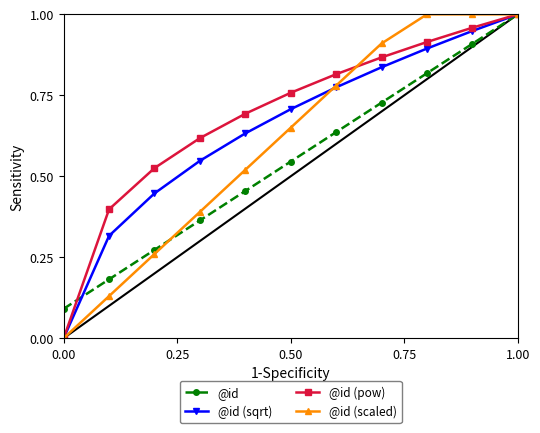

True or false: @id (scaled) has more than 2 interior local peaks.

False